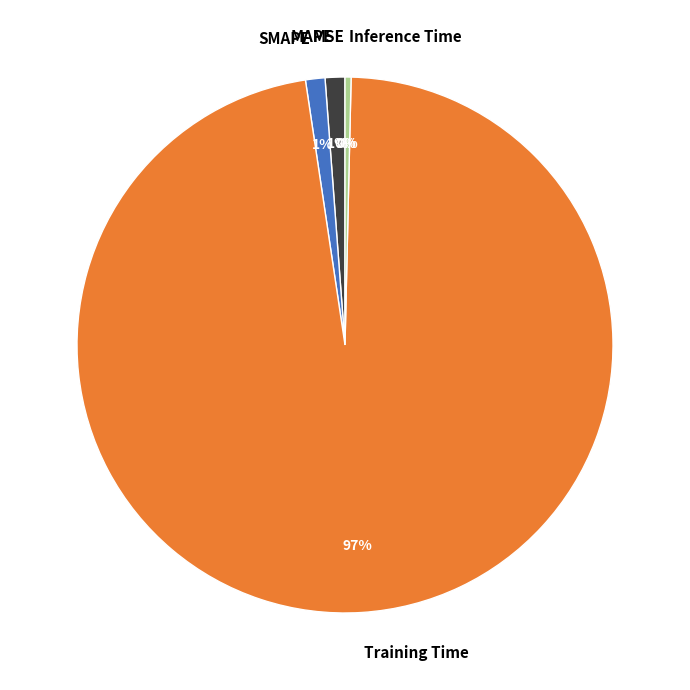

Combined, do Inference Time and SMAPE account for over 50%?

No